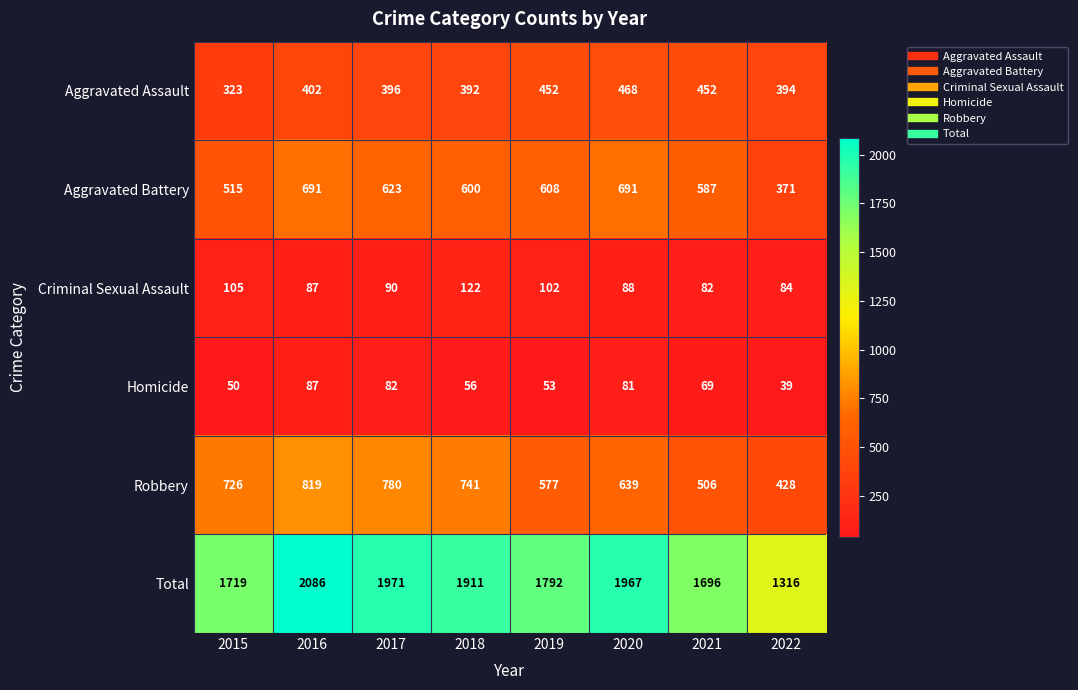

How many categories are shown in the chart?

8